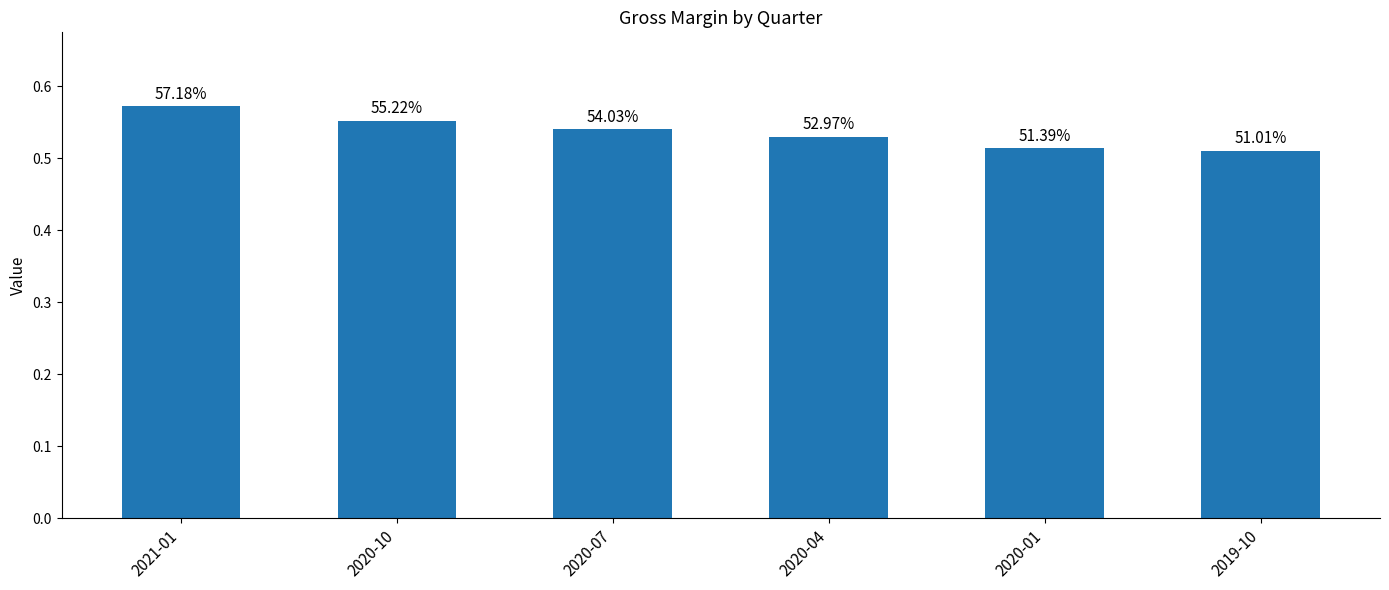

What is the sum of all values?

3.2